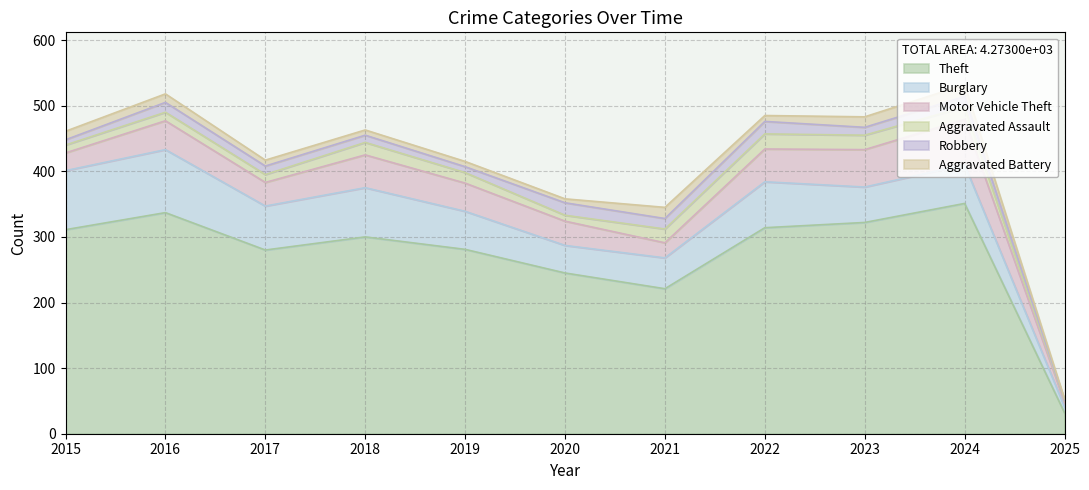

Which series has the largest total across all categories?

Theft